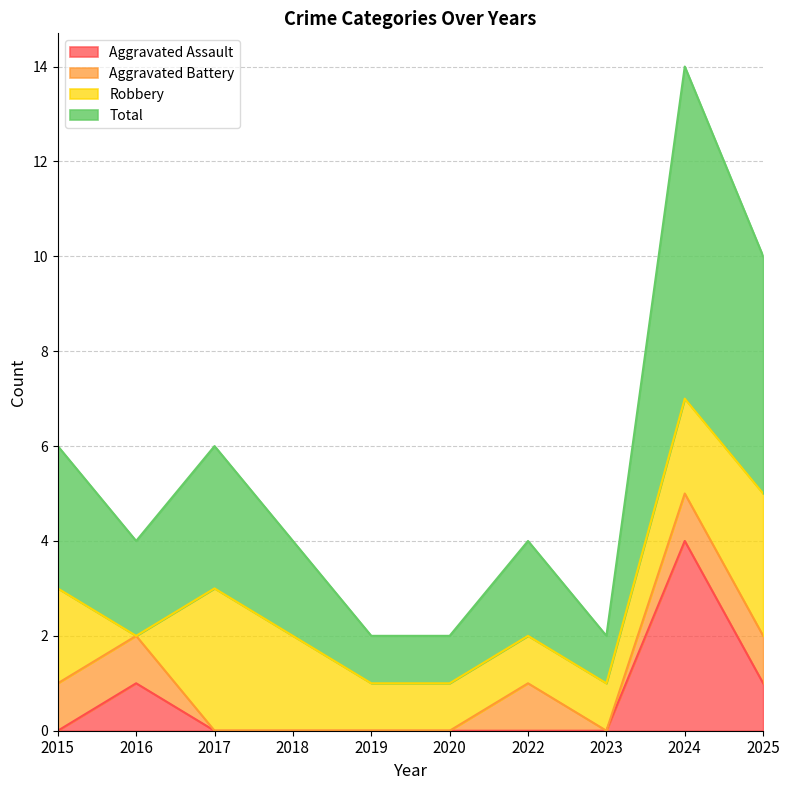

Which series has the largest range (max minus min)?

Total